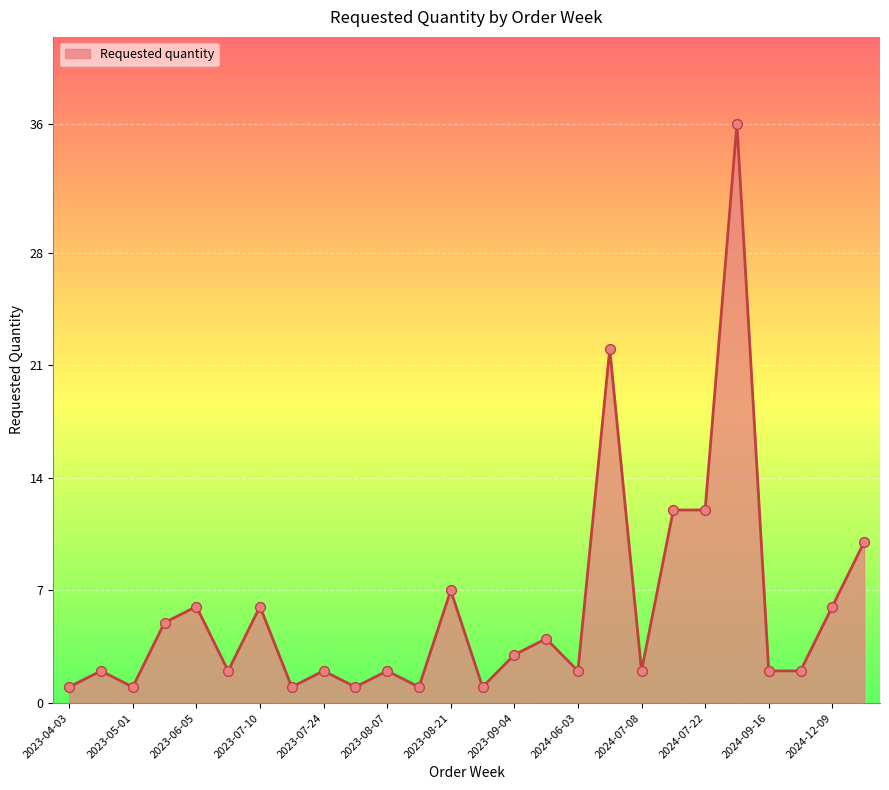

What is the difference between the maximum and minimum values?

35